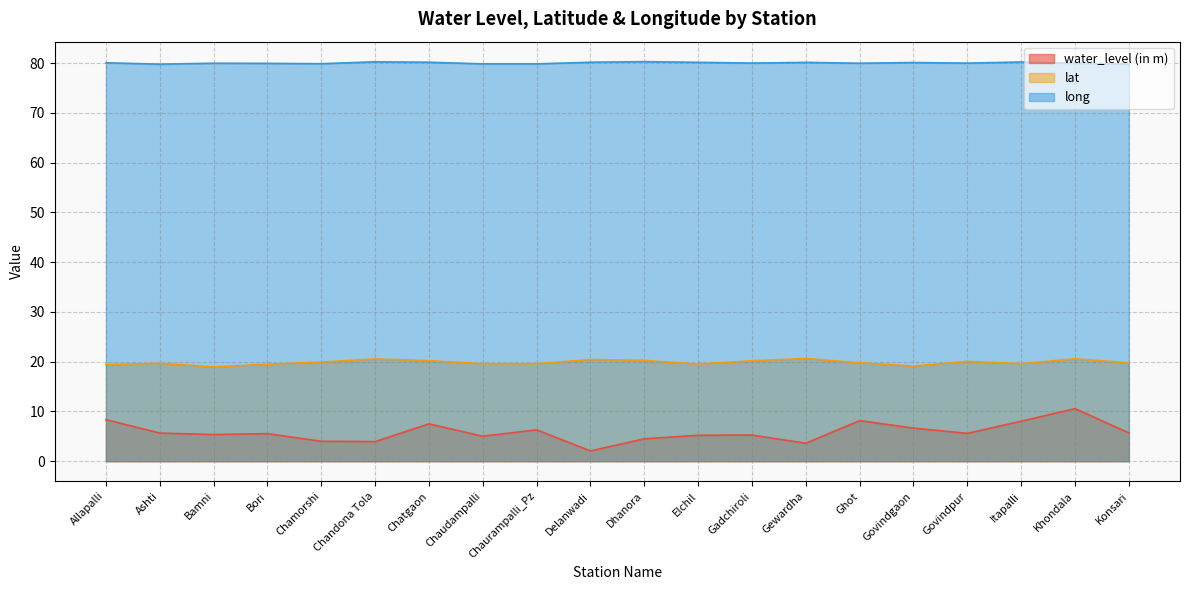

The water_level (in m) series shows 8.2 at Ghot. True or false?

True